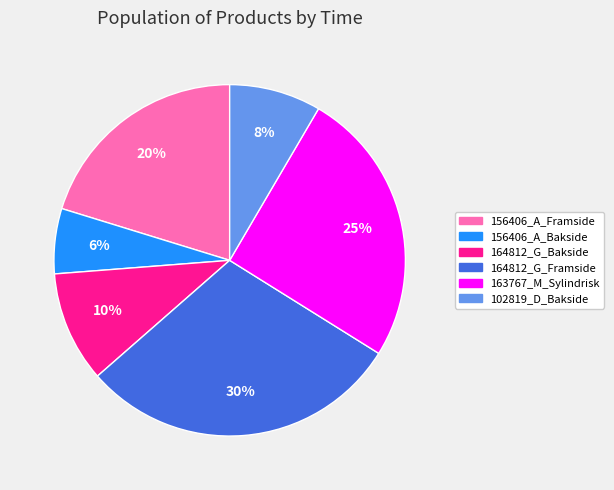

To the nearest percent, what portion does 156406_A_Framside represent?

20%